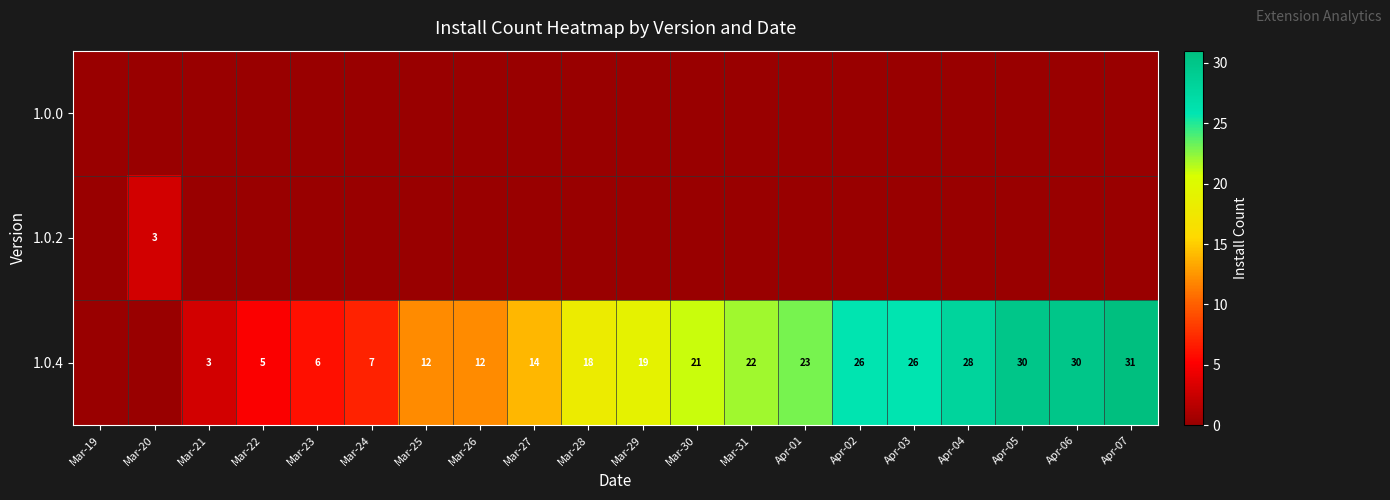

What is the difference between the 1.0.4 values at Mar-28 and Mar-31?

4